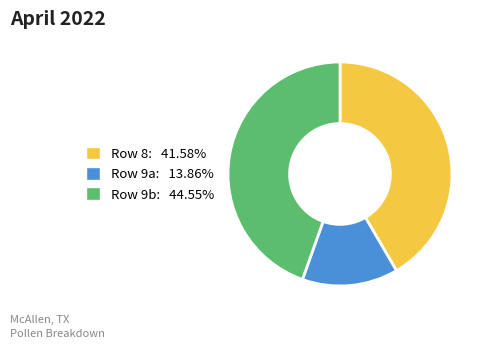

Is there a majority slice in this chart?

No